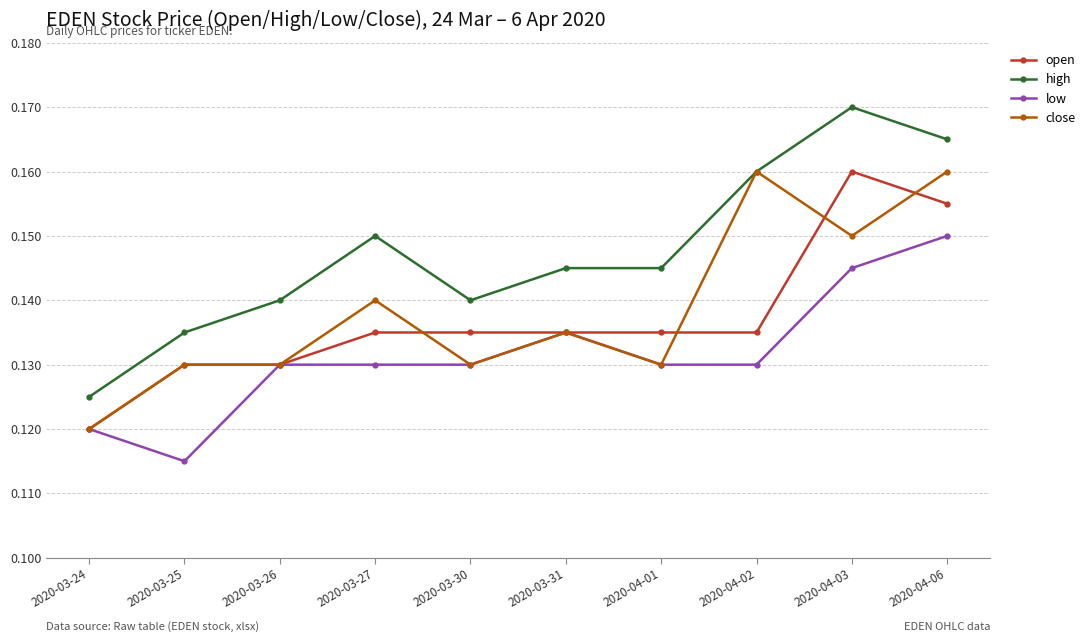

Which series has the largest range (max minus min)?

high